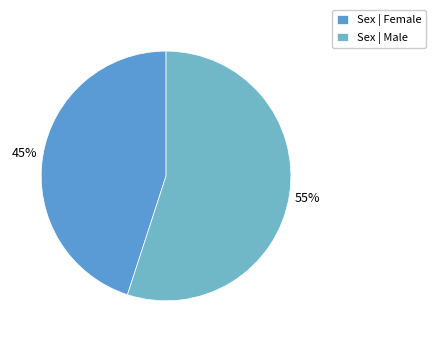

To the nearest percent, what is the average slice percentage?

50%